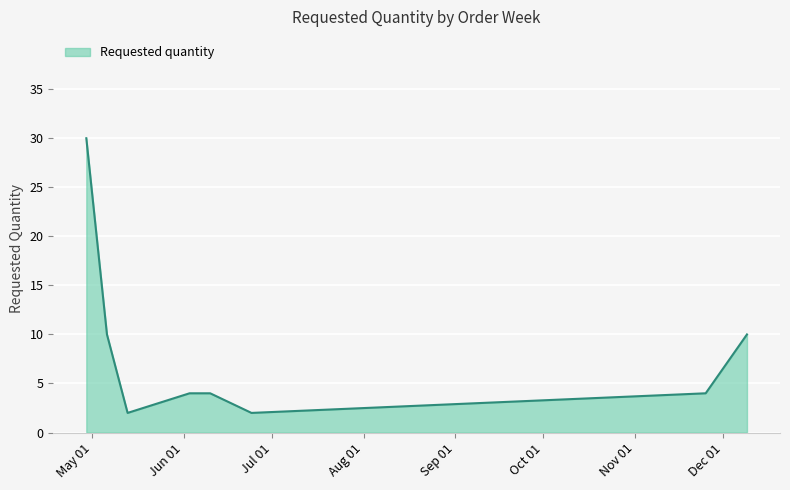

How many lines are shown in the chart?

1